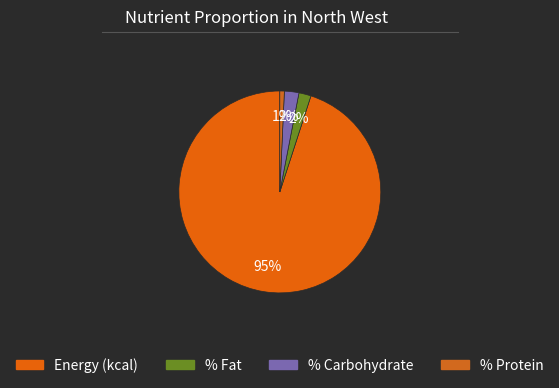

How many slices are in this pie chart?

4